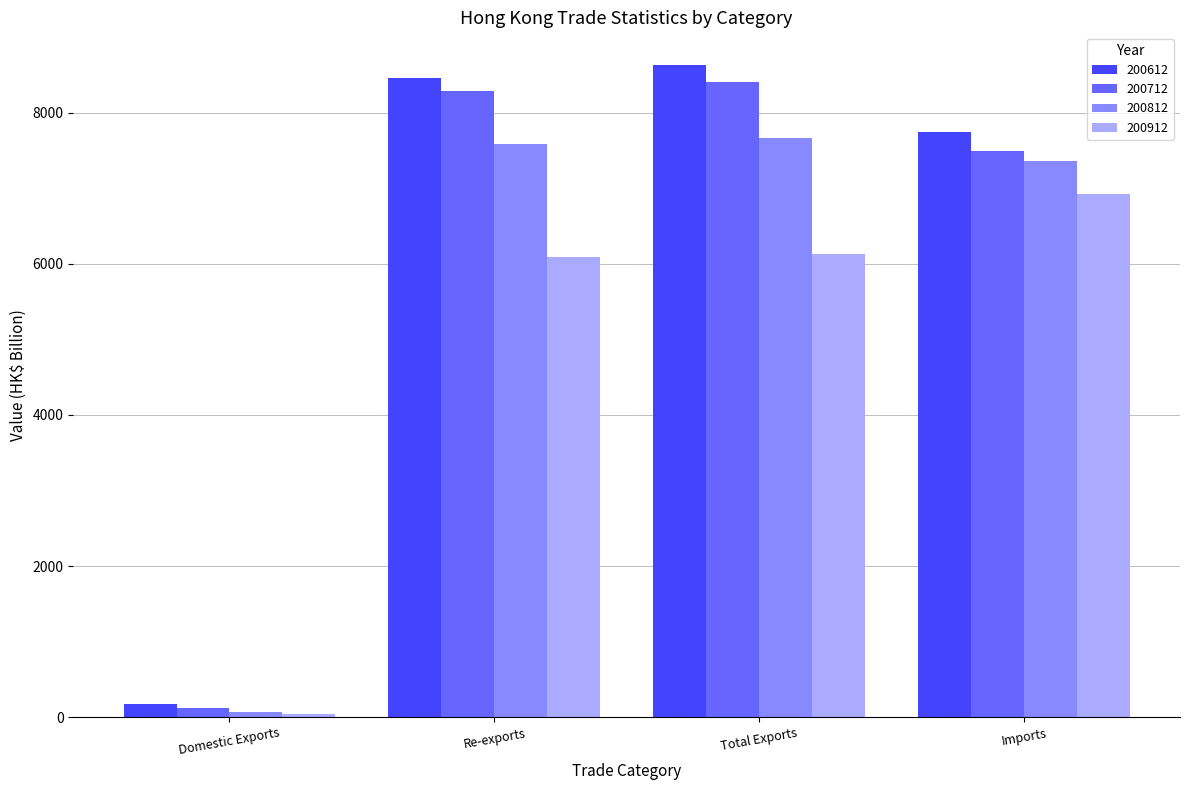

List the labels in order of 200612 value, largest first.

Total Exports, Re-exports, Imports, Domestic Exports